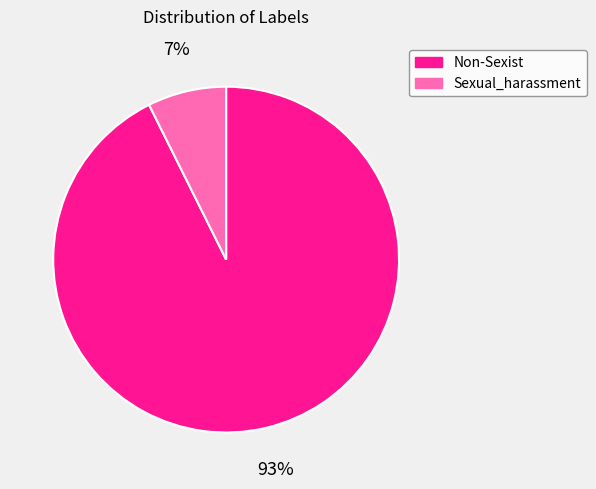

How many segments does this pie chart have?

2